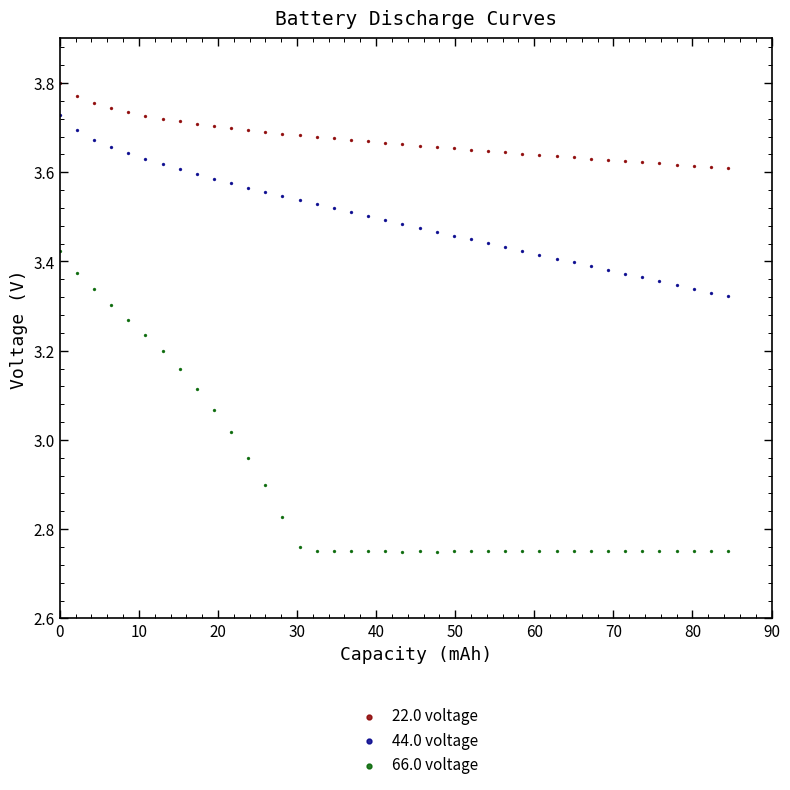

Across all data points, what is the range of Y values (max minus min)?

1.0